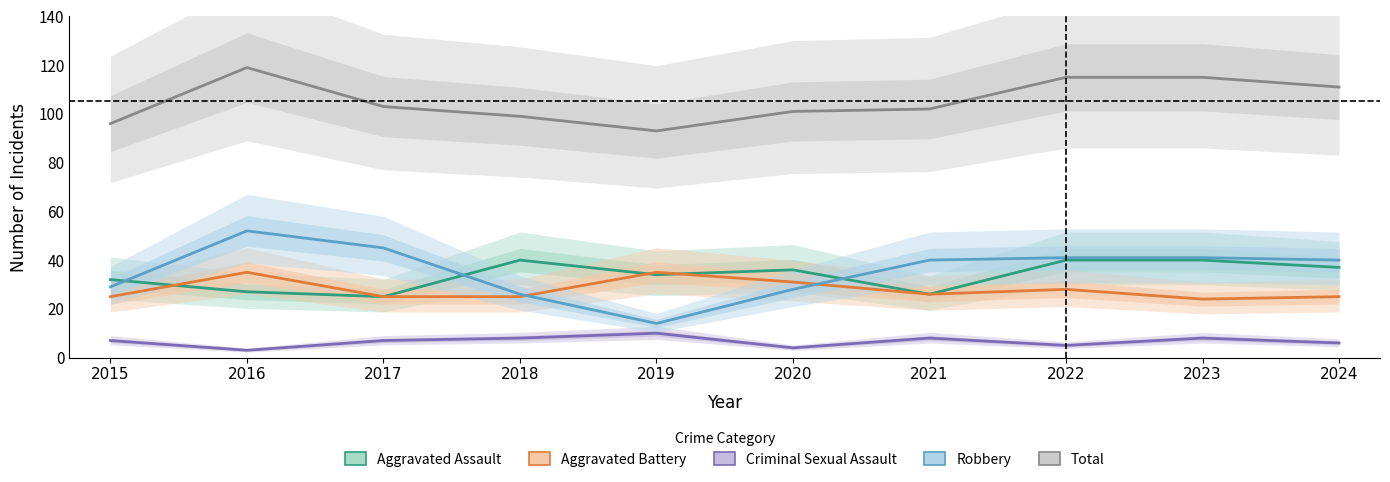

What is the value of the Aggravated Battery point at the 8th from the left?

28